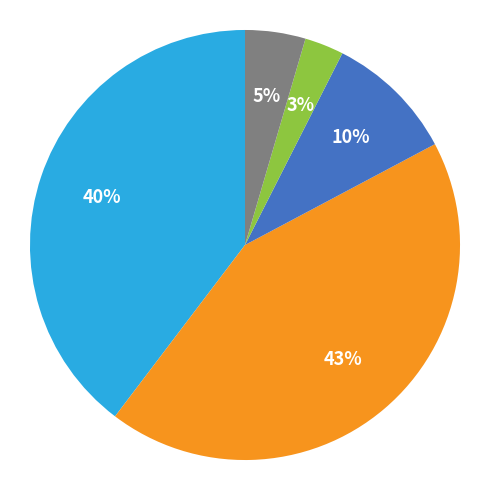

Does any single category account for the majority?

No